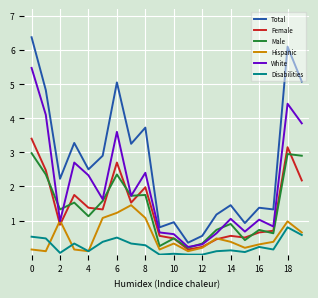

List the series in order of their peak value, lowest first.

Disabilities, Hispanic, Male, Female, White, Total